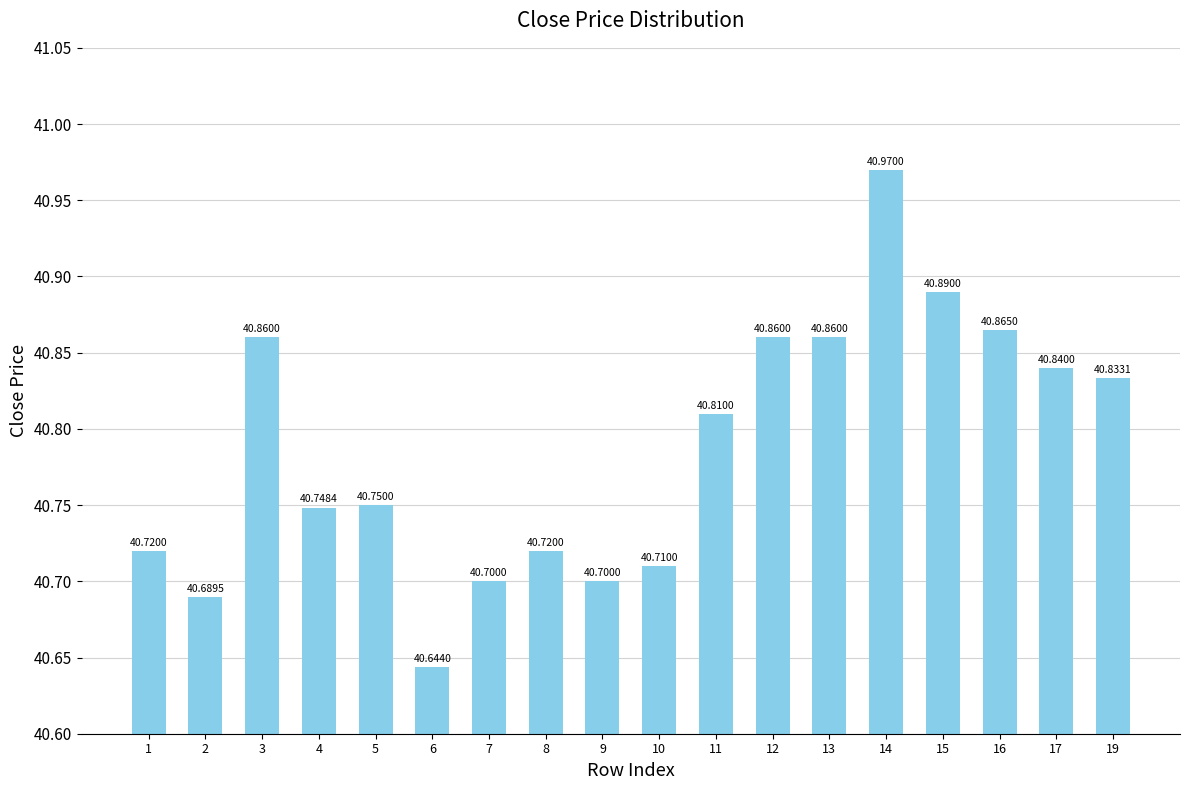

Reading left to right, transcribe all the data shown in this chart.

1=40.7	2=40.7	3=40.9	4=40.7	5=40.8	6=40.6	7=40.7	8=40.7	9=40.7	10=40.7	11=40.8	12=40.9	13=40.9	14=41.0	15=40.9	16=40.9	17=40.8	19=40.8